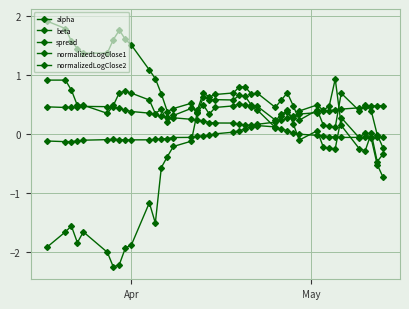

After their last crossing, which series has the higher values: spread or normalizedLogClose2?

normalizedLogClose2